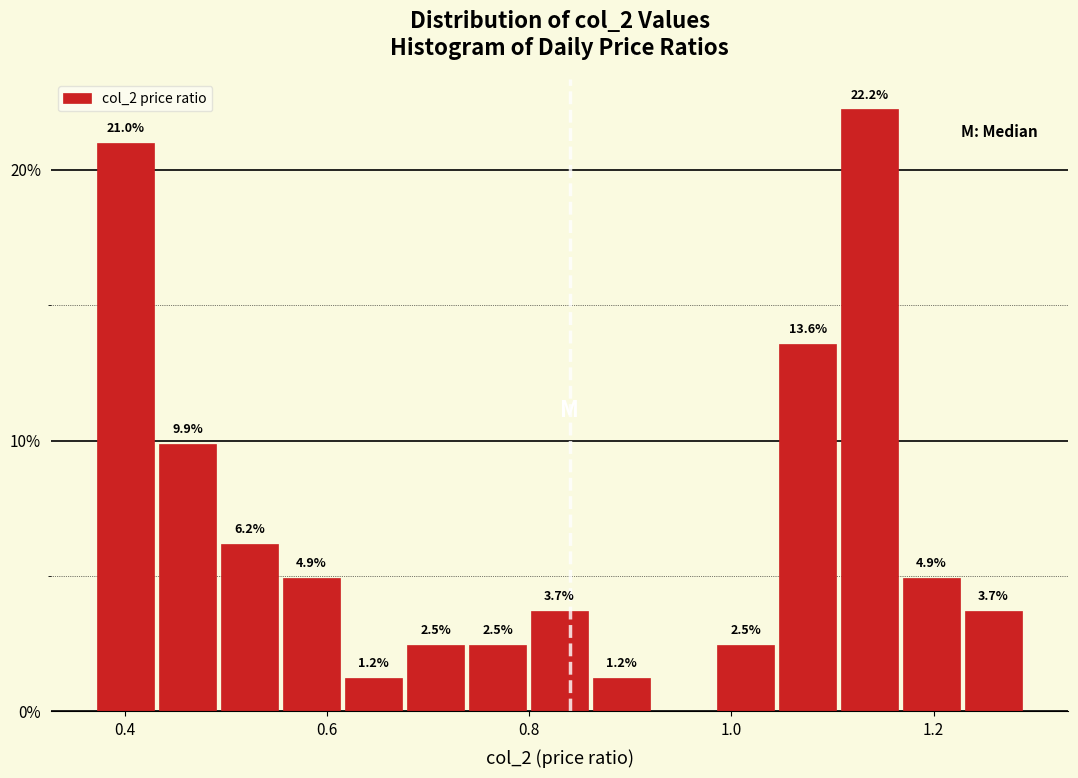

Around what value on the x-axis is the tallest bar? Give the approximate position of its centre, as read against the axis.

1.14